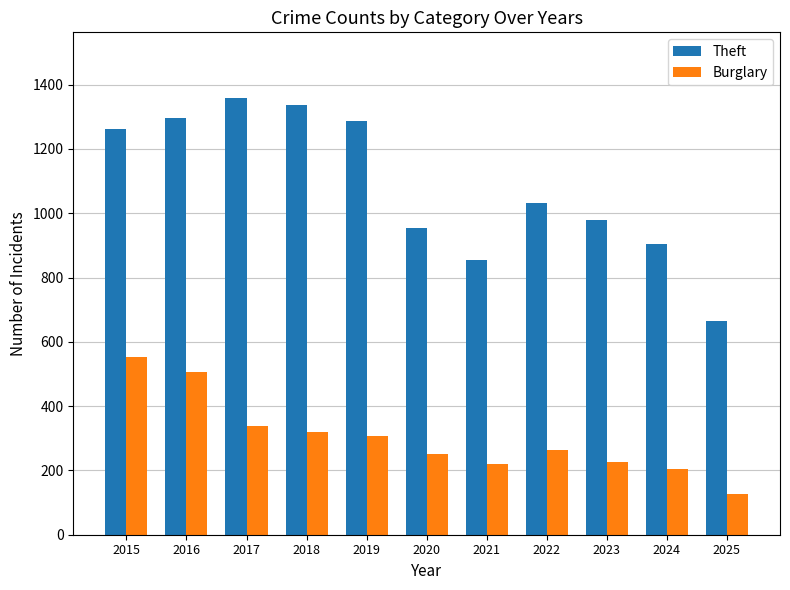

Which series has the largest range (max minus min)?

Theft